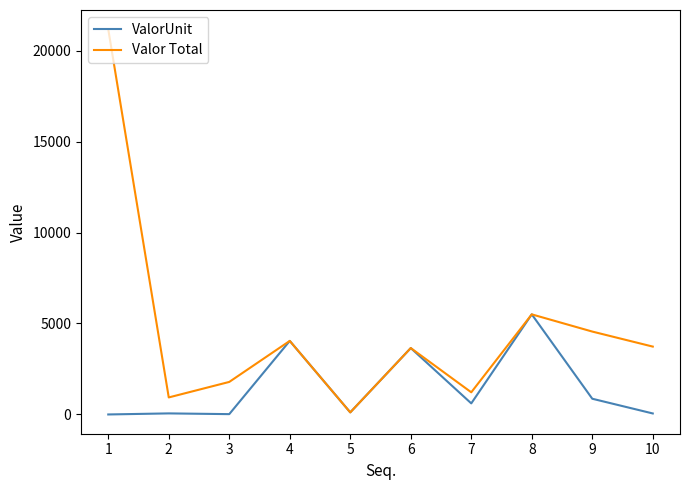

What is the maximum value for ValorUnit?

5501.3